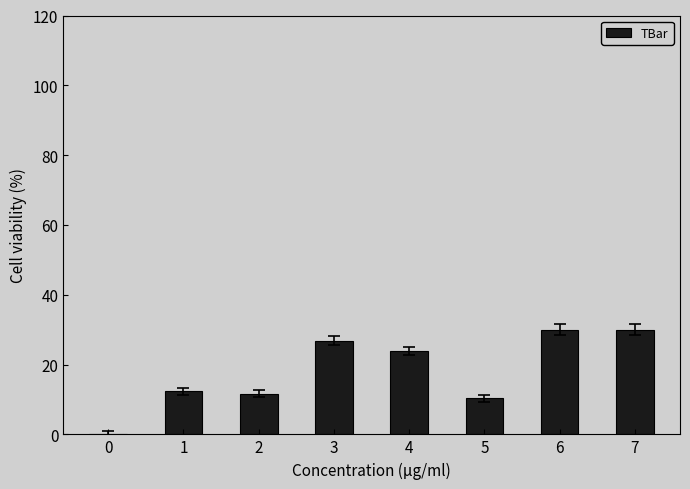

Does the chart contain stacked bars?

No